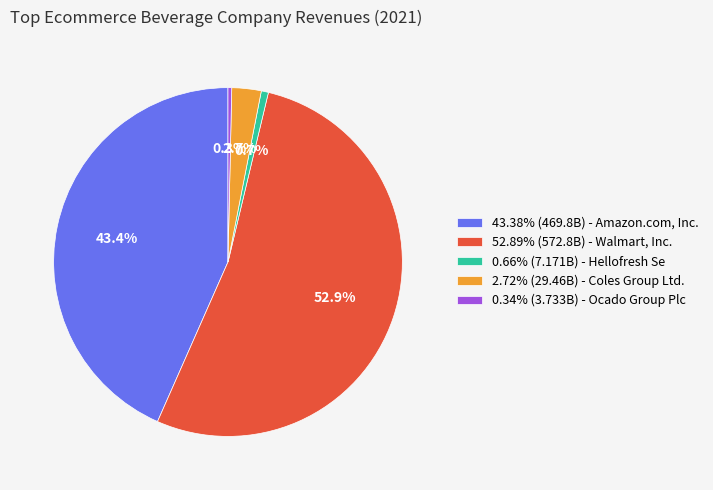

Approximately how many times larger is the value at 52.89% (572.8B) - Walmart, Inc. compared to 0.34% (3.733B) - Ocado Group Plc?

153.4